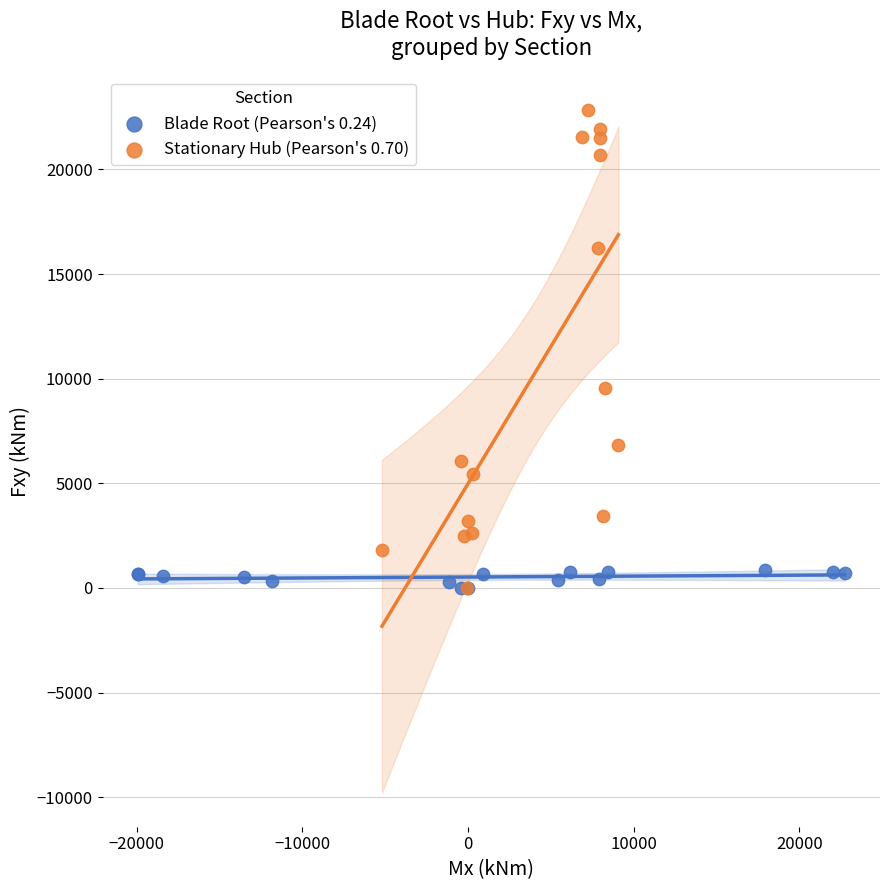

What are all the series names shown in the legend?

Blade Root (Pearson's 0.24), Stationary Hub (Pearson's 0.70)